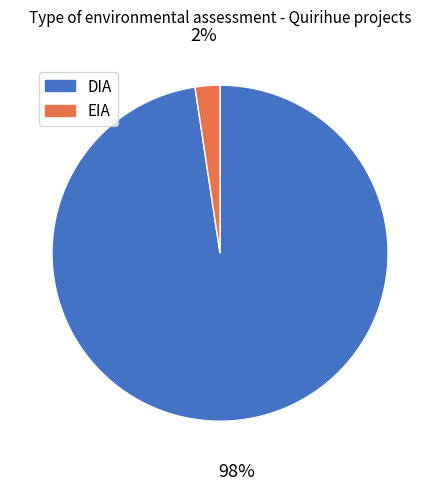

Combined, do DIA and EIA account for over 50%?

Yes